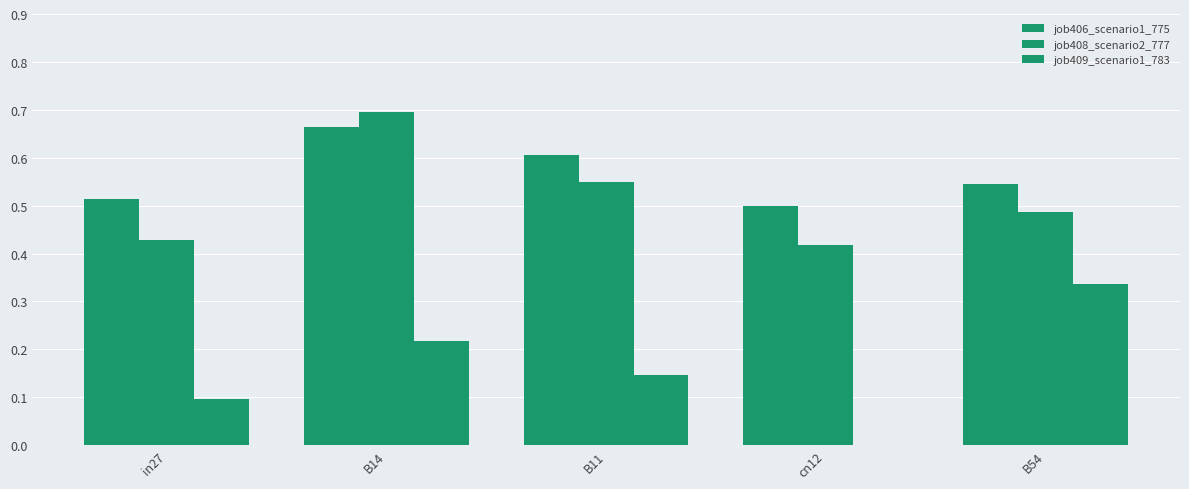

Count the number of categories in the chart.

5